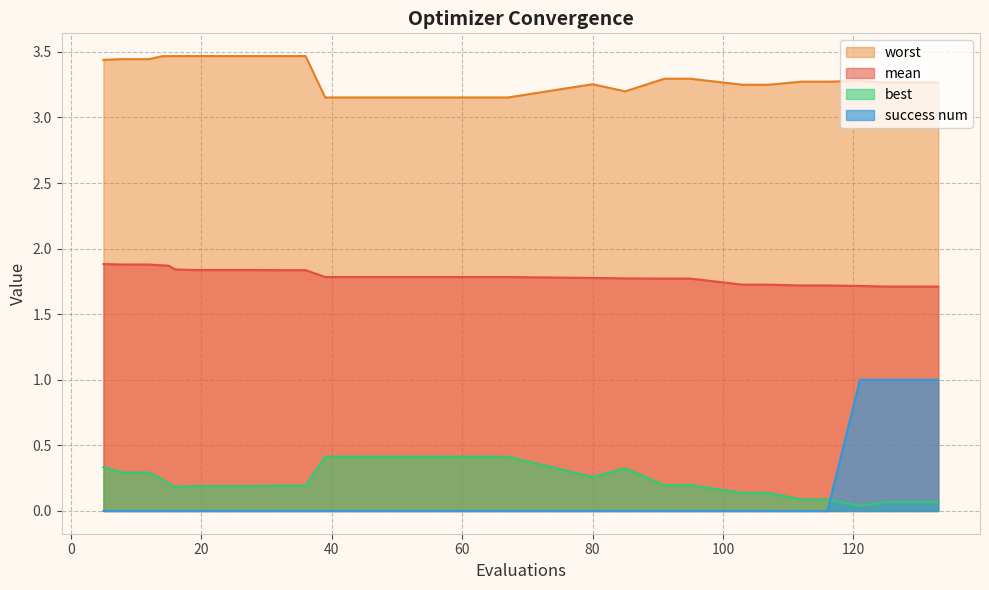

Which series has the widest spread of values?

success num